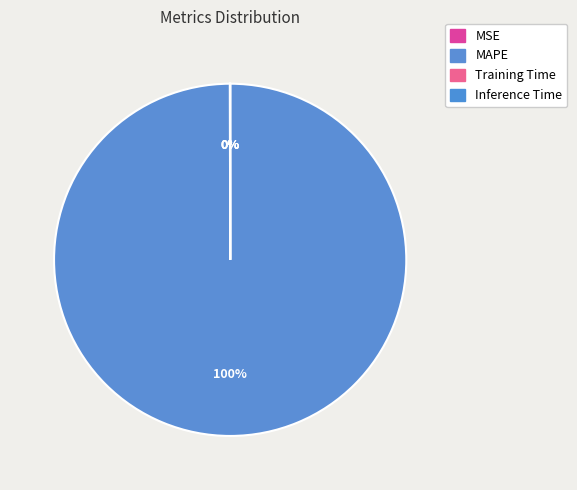

Is there any slice that represents more than half of the pie?

Yes